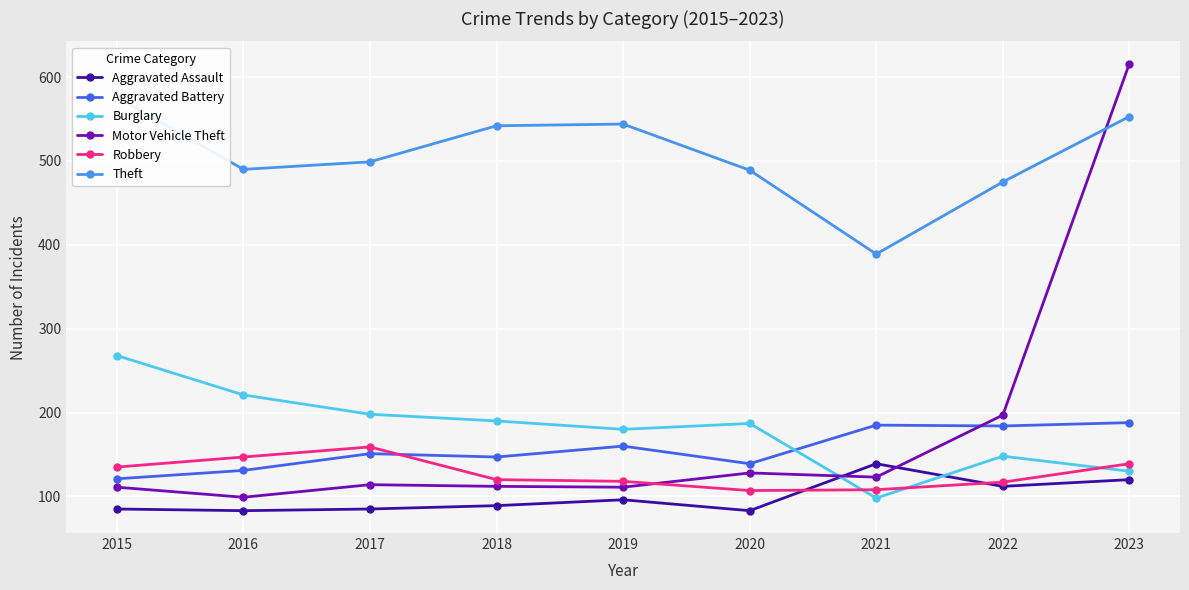

What is the smallest value displayed?

83